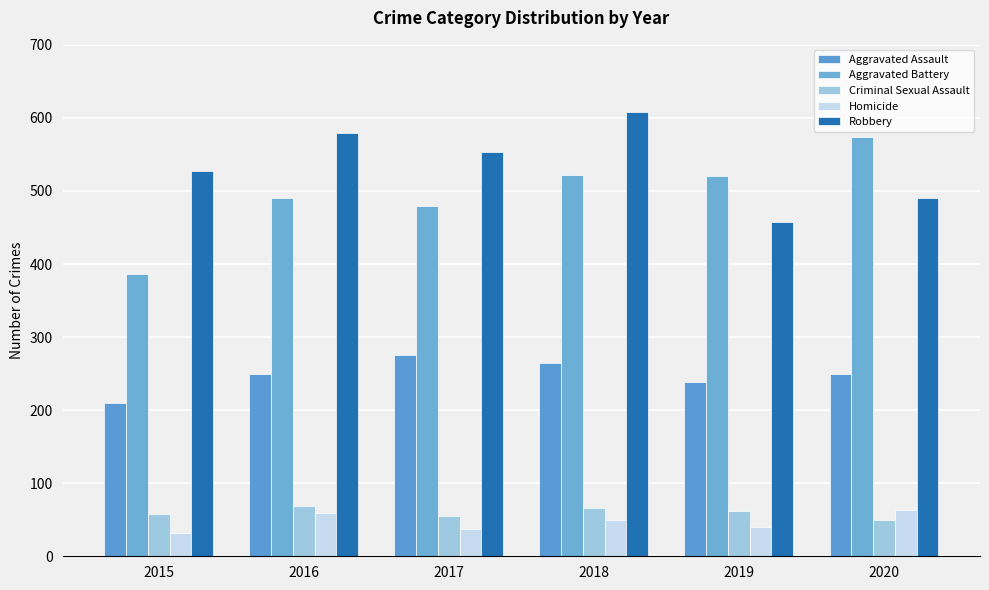

What is the difference between the second highest and minimum values in the Homicide series?

27